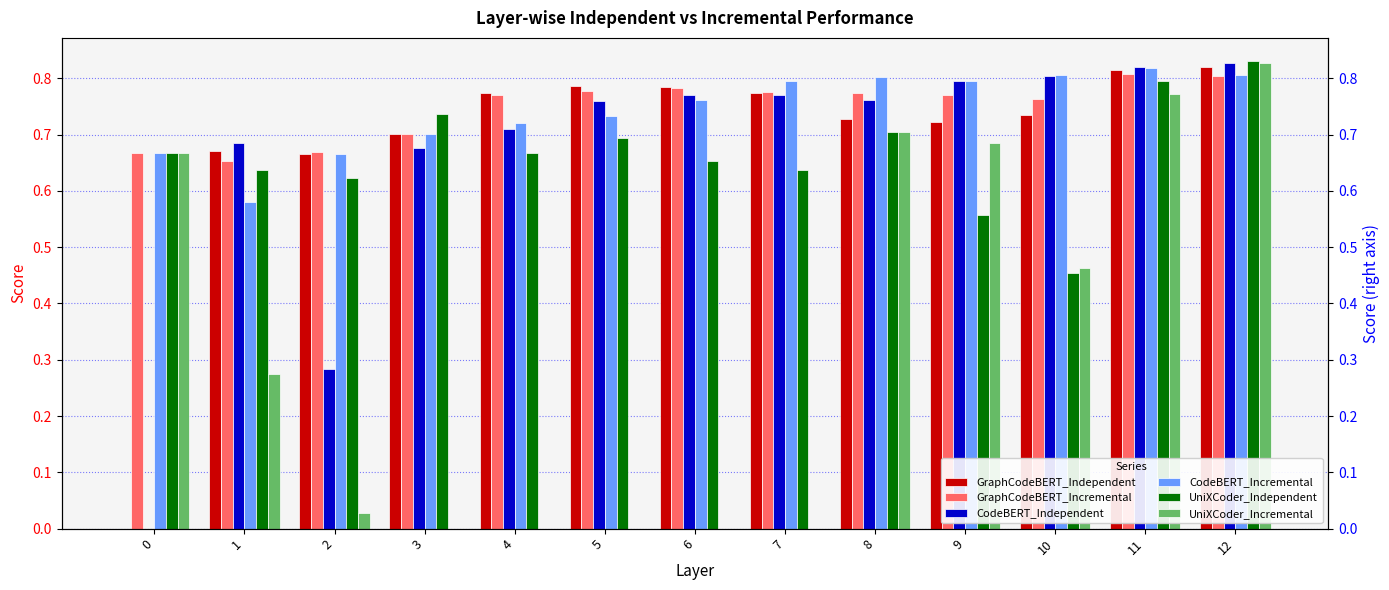

What is the value of the GraphCodeBERT_Independent bar at the 6th from the left?

0.8